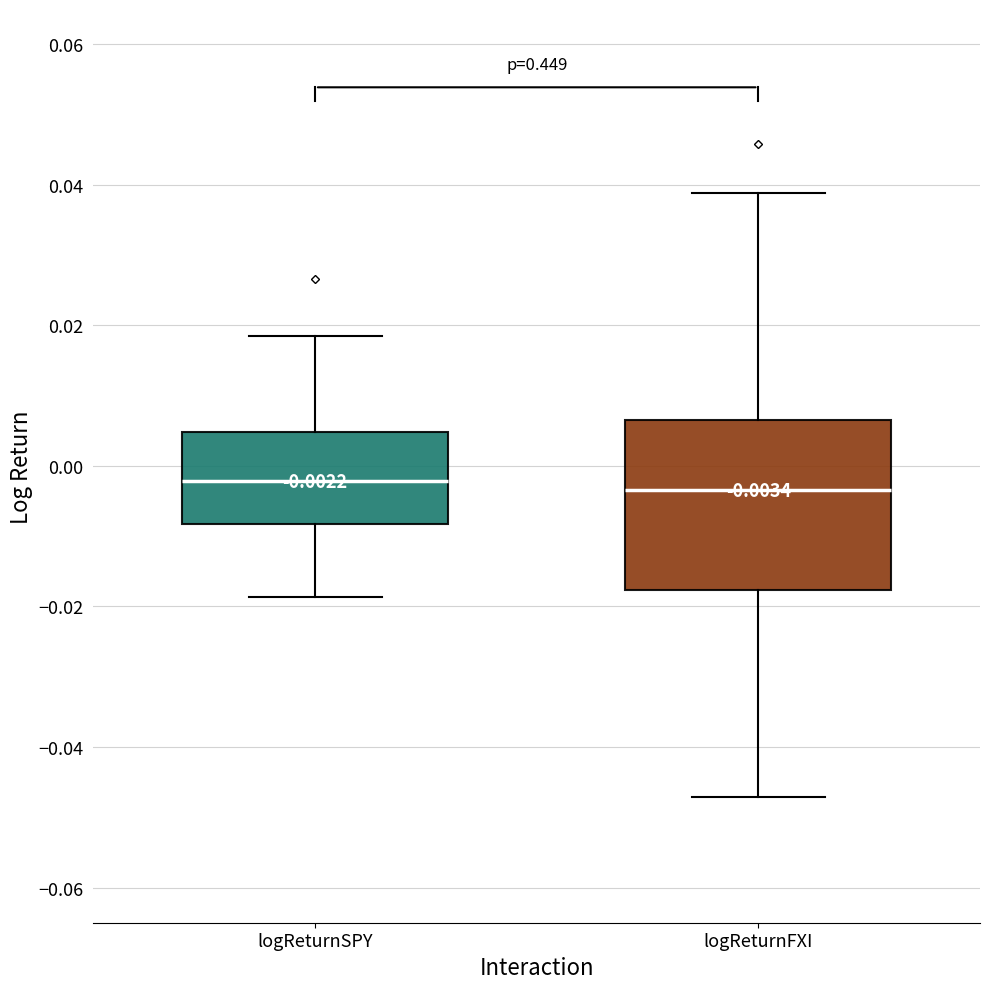

Which box is the tallest, from its lower edge to its upper edge?

logReturnFXI